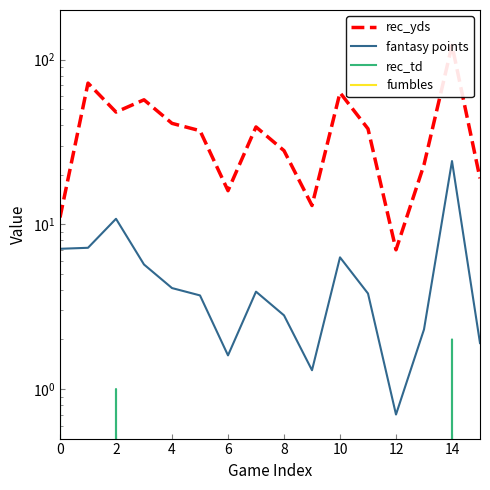

True or false: rec_td and fumbles intersect in this chart.

False